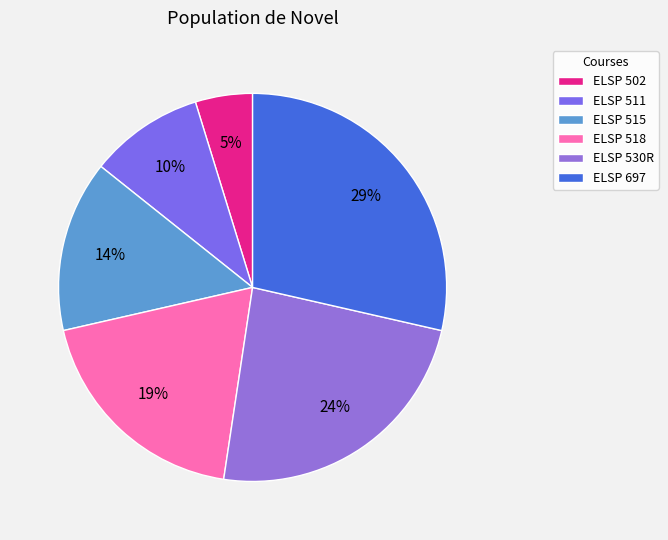

To the nearest percent, what portion does ELSP 515 represent?

14%